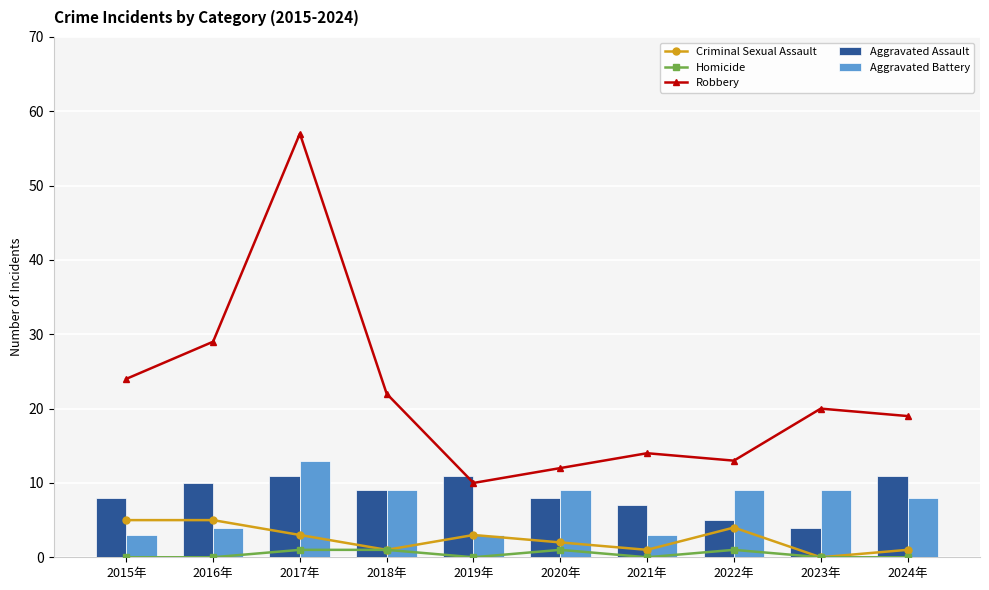

Are the bars grouped side by side (vs. stacked)?

Yes